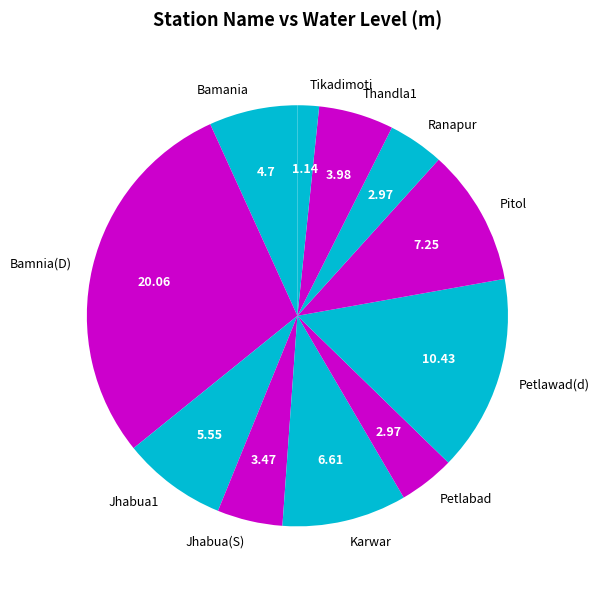

Is there any slice that represents more than half of the pie?

No